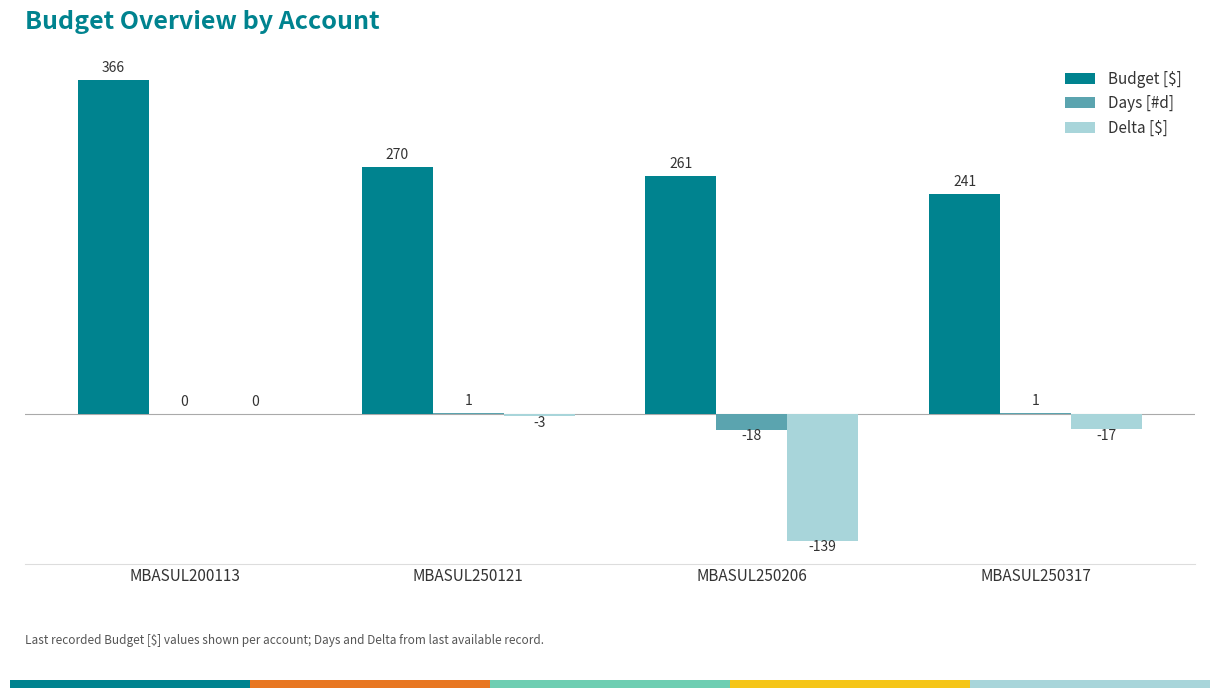

Reading right to left, what are all the values shown in this chart?

Budget [$]: 241	261	270	366
Days [#d]: 1	-18	1	0
Delta [$]: -17	-139	-3	0